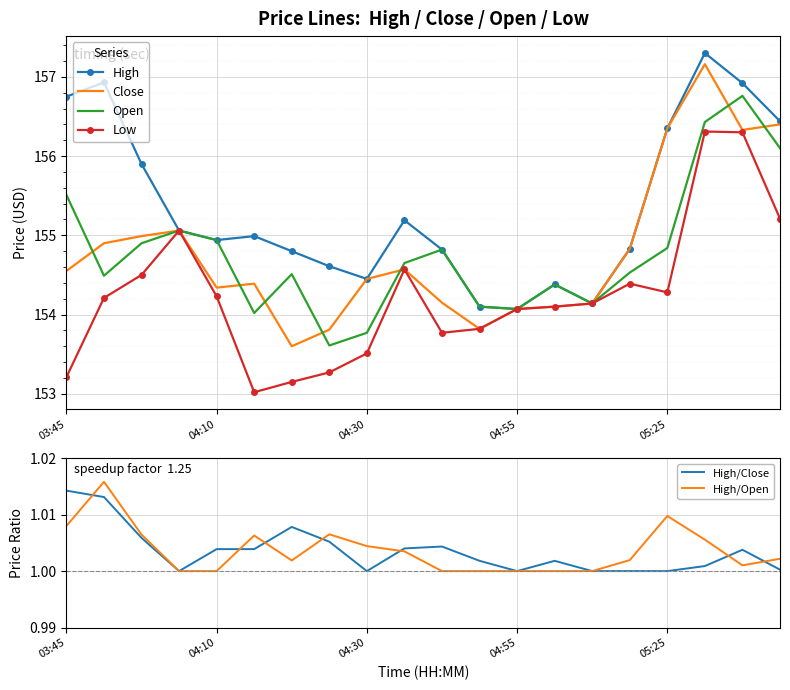

How many values in the High/Open series exceed 1?

13